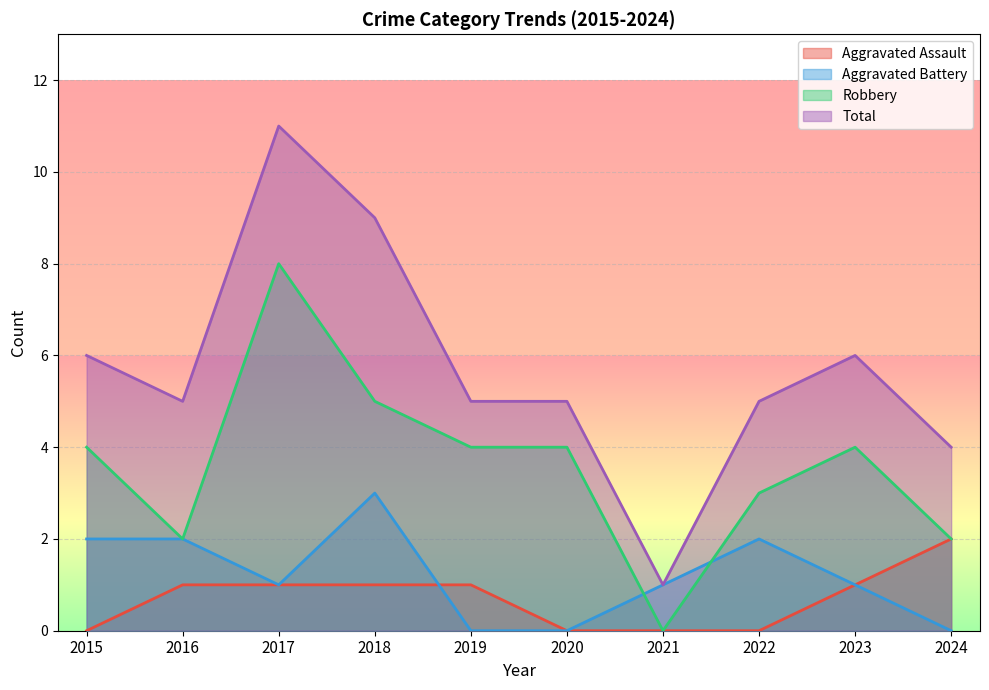

True or false: Total has a value of 9 at 2018.

True